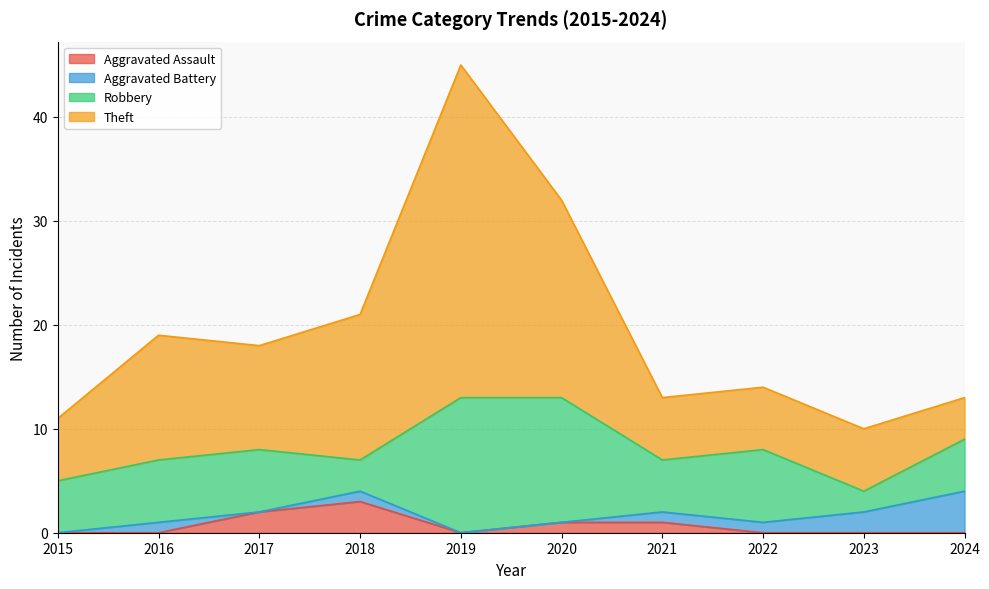

True or false: Aggravated Assault has a value of 0 at 2023.

True